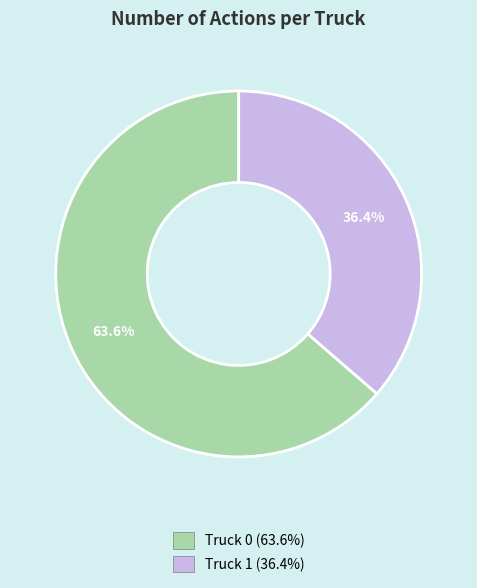

How many segments does this pie chart have?

2